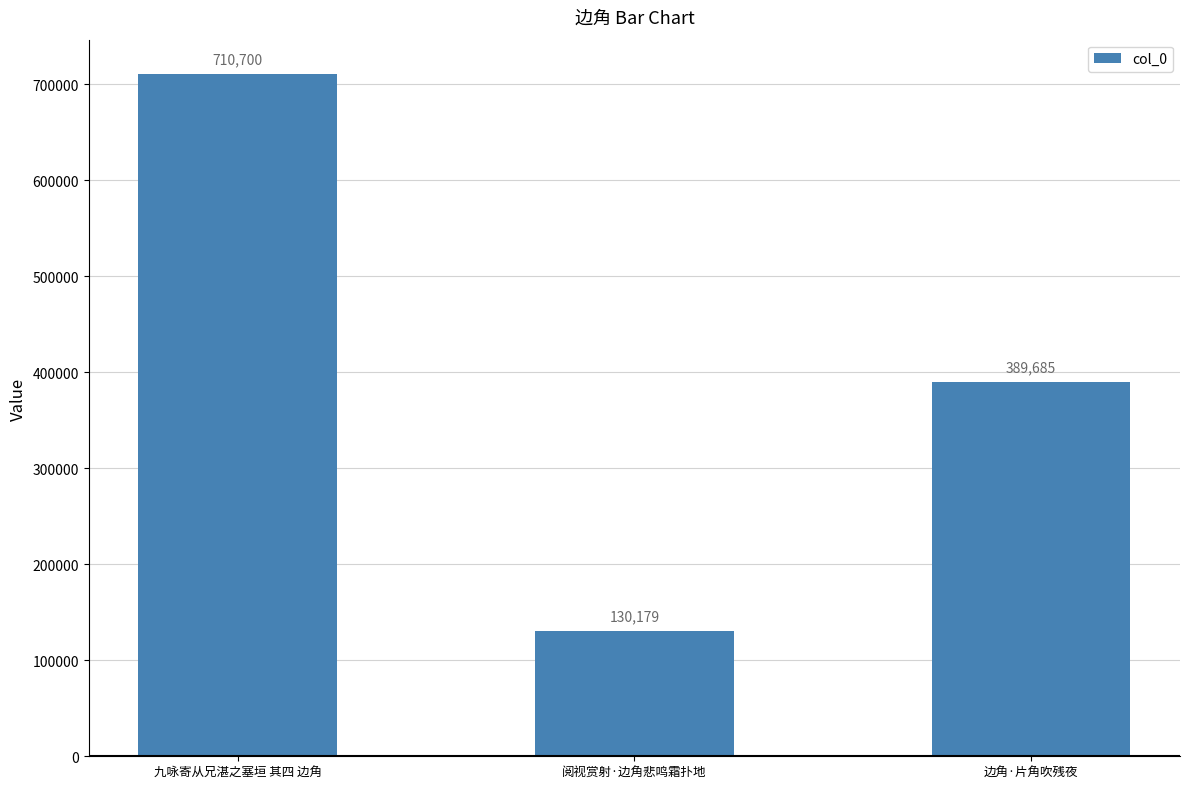

What is the label of the 1st bar from the left?

九咏寄从兄湛之塞垣 其四 边角